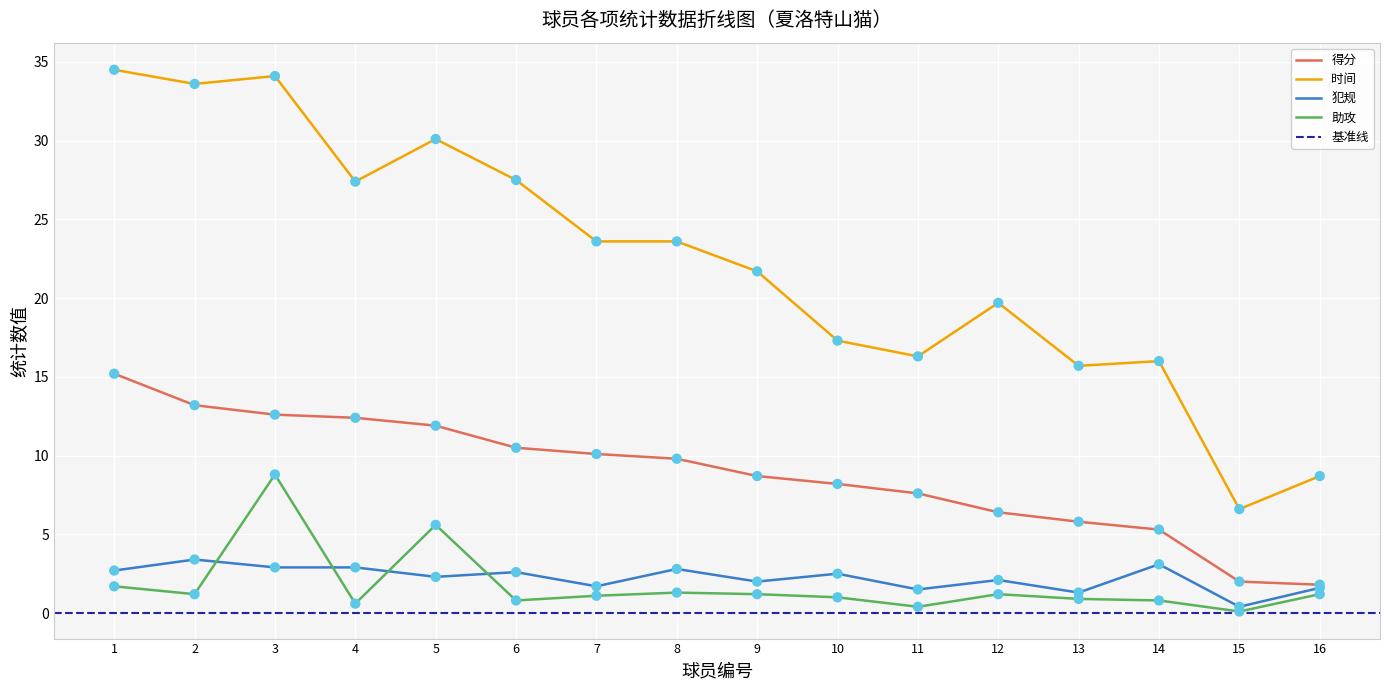

Is the value of 犯规 at 5 greater than the value of 助攻 at 8?

Yes